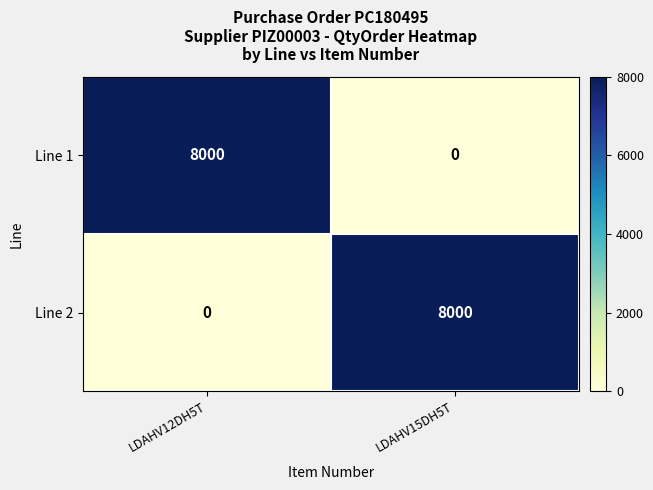

The Line 1 series shows 8000 at LDAHV12DH5T. True or false?

True